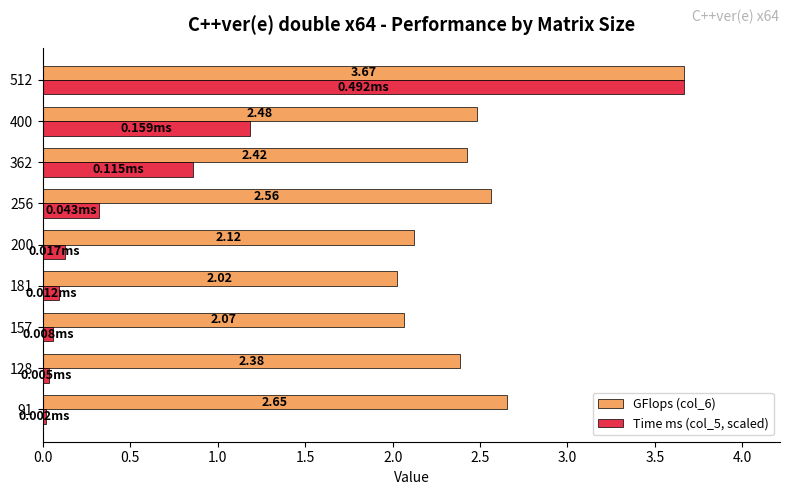

Rank the categories by GFlops (col_6) value from highest to lowest.

512, 91, 256, 400, 362, 128, 200, 157, 181